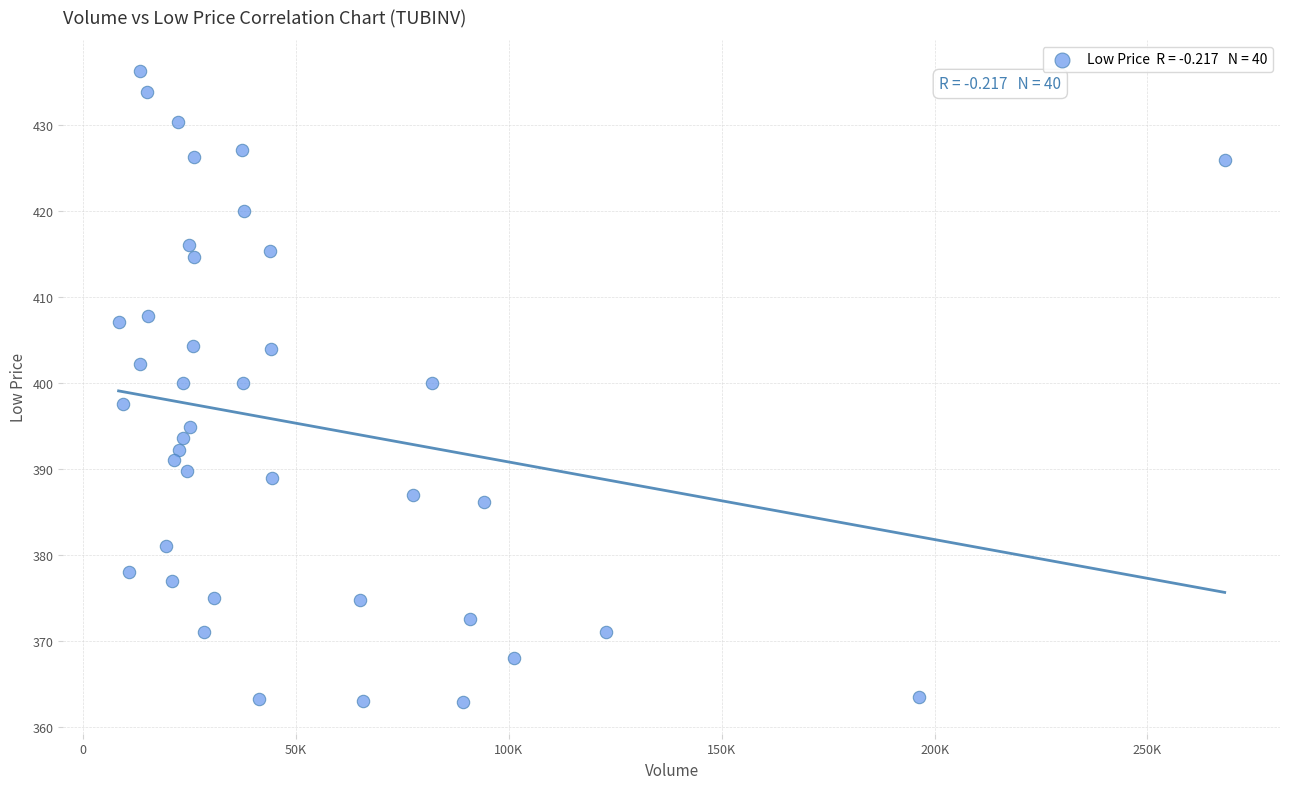

What is the range of Y values (max minus min)?

73.3